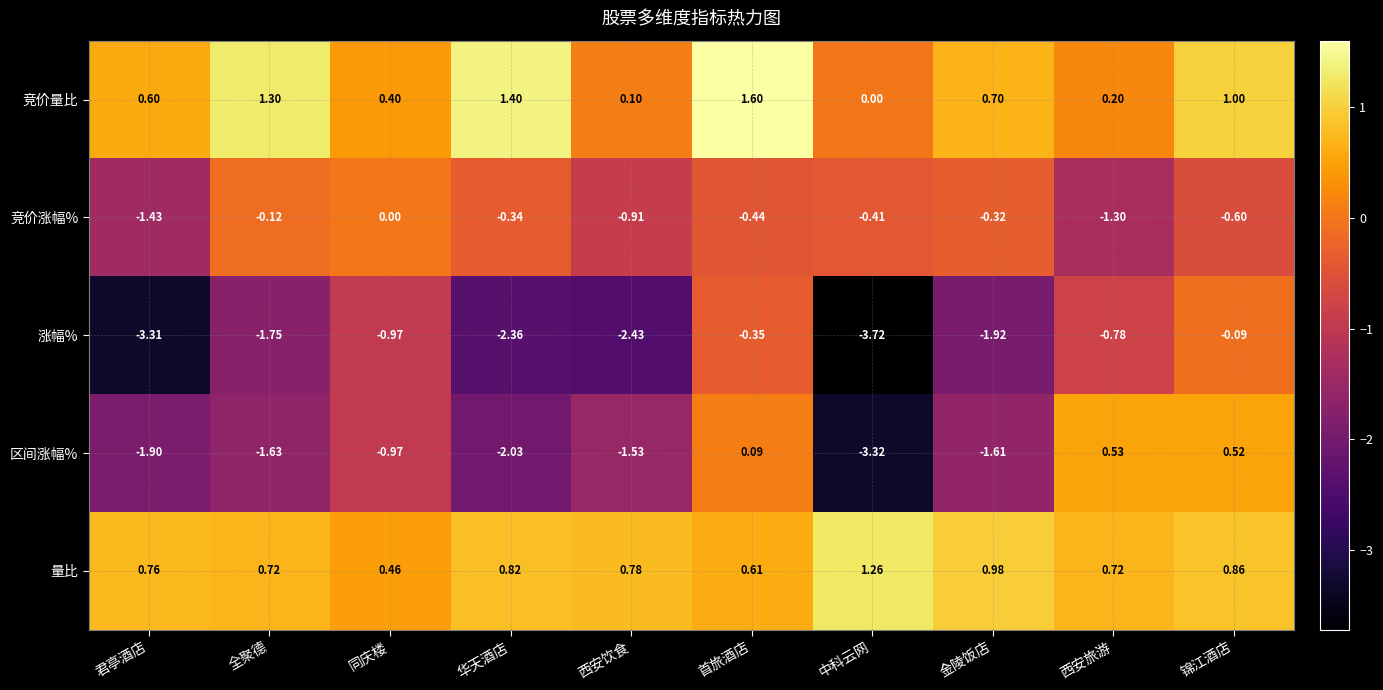

Is the value of 区间涨幅% at 君亭酒店 greater than the value of 竞价量比 at 华天酒店?

No